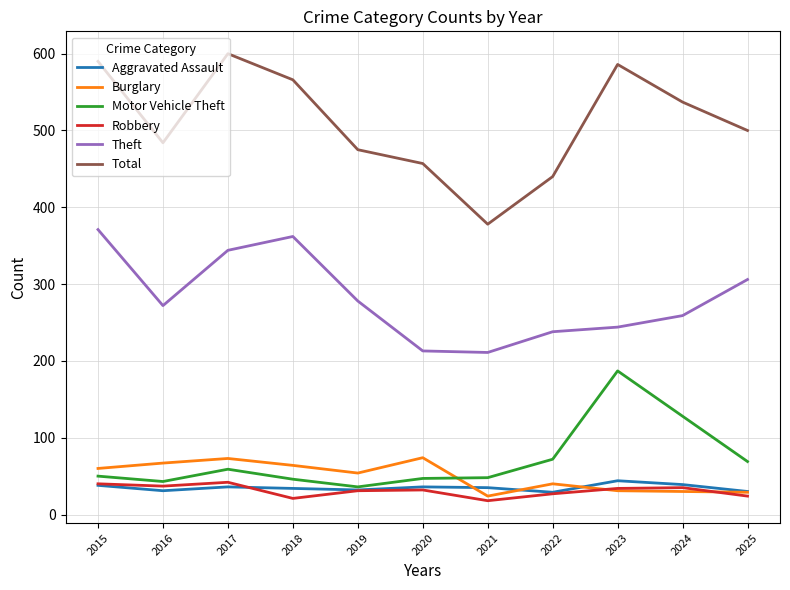

Which series has the largest total across all categories?

Total